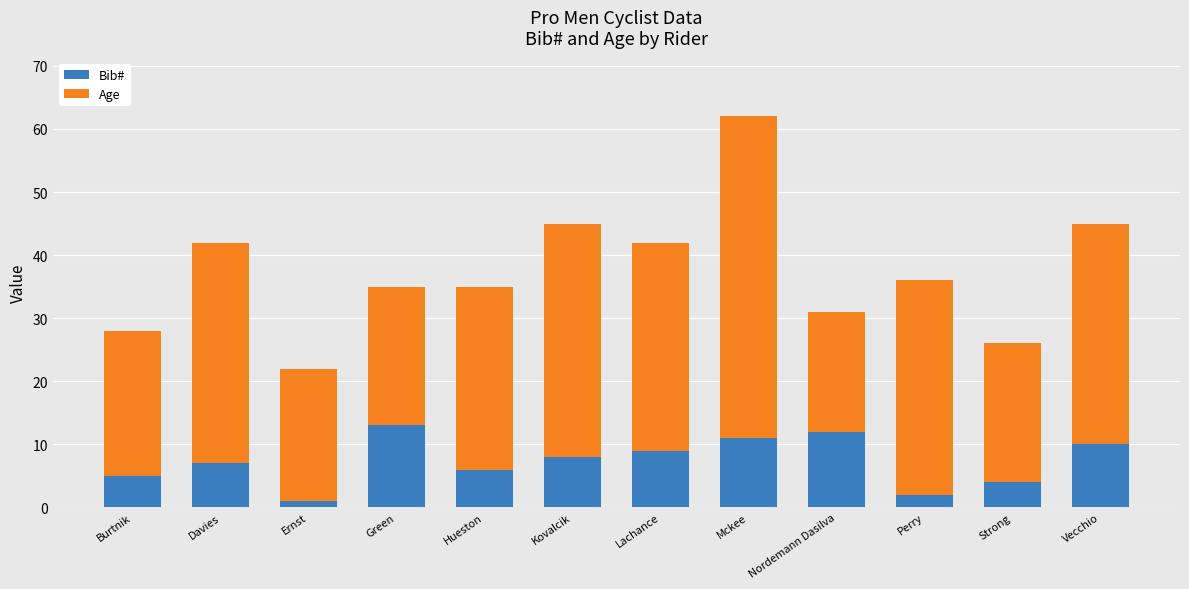

Reading left to right, transcribe the values for Bib#.

Burtnik=5	Davies=7	Ernst=1	Green=13	Hueston=6	Kovalcik=8	Lachance=9	Mckee=11	Nordemann Dasilva=12	Perry=2	Strong=4	Vecchio=10